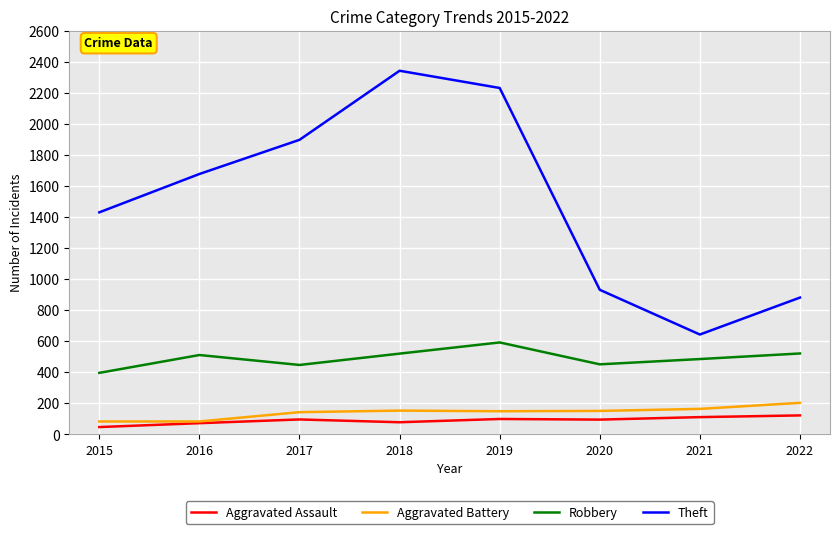

The value of Robbery at 2016 is 745. True or false?

False